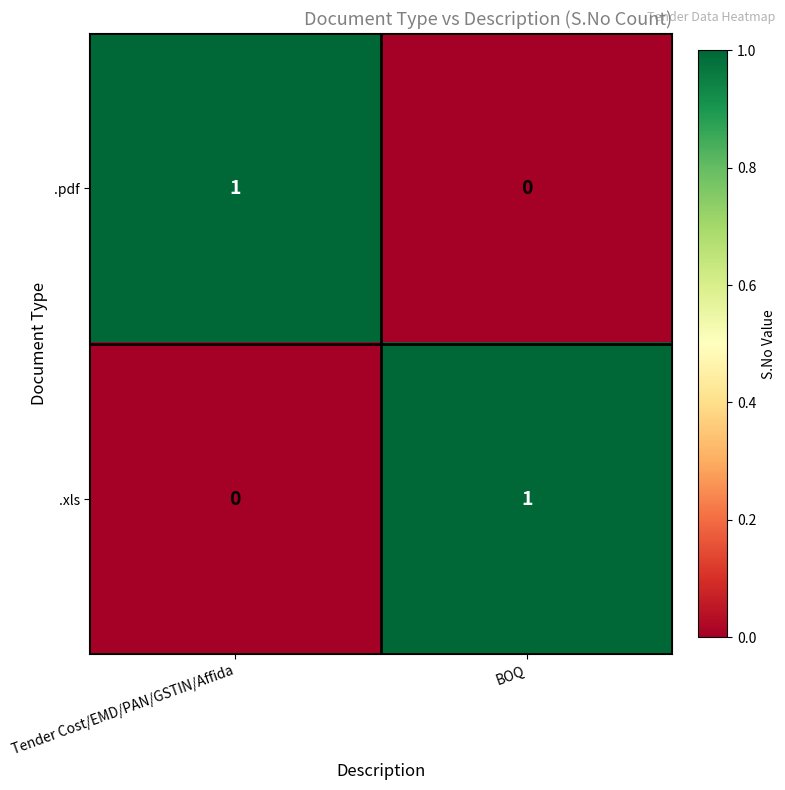

What is the difference between the highest and lowest values at BOQ?

1